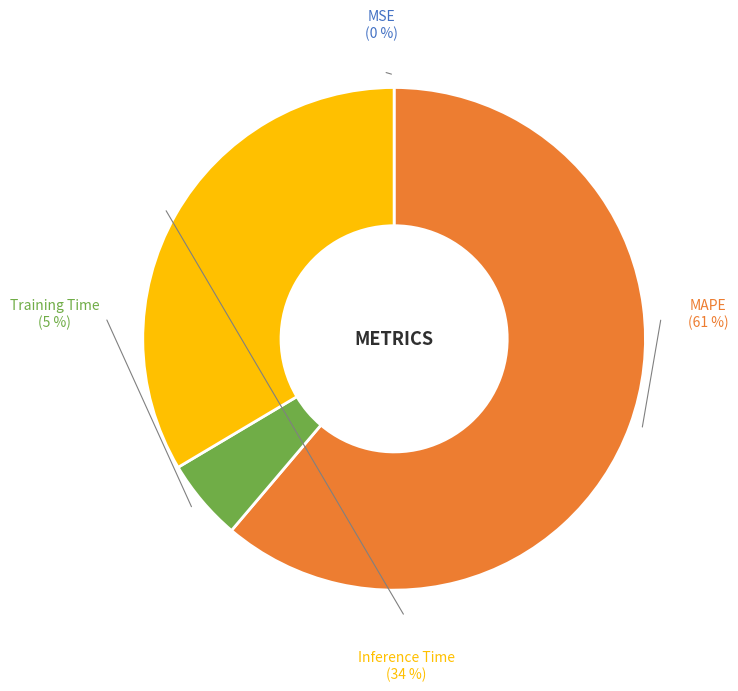

Is it true that Inference Time is 34% of the pie?

True